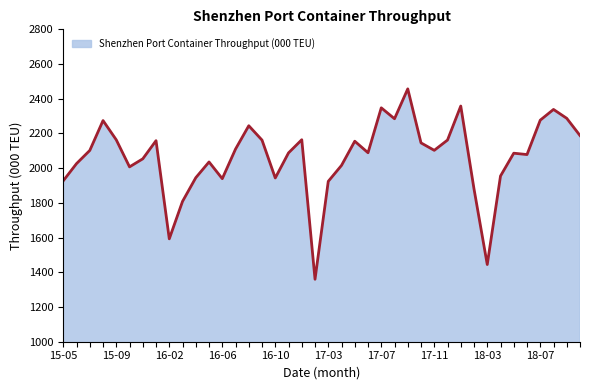

What is the difference between the second highest and second lowest values?

913.3